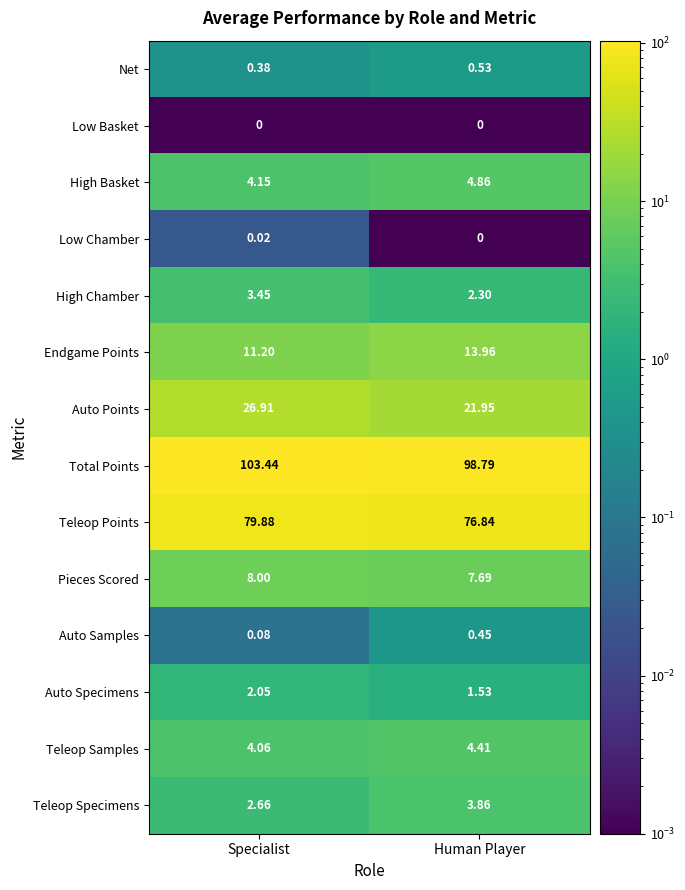

At which label does Low Chamber reach its peak?

Specialist